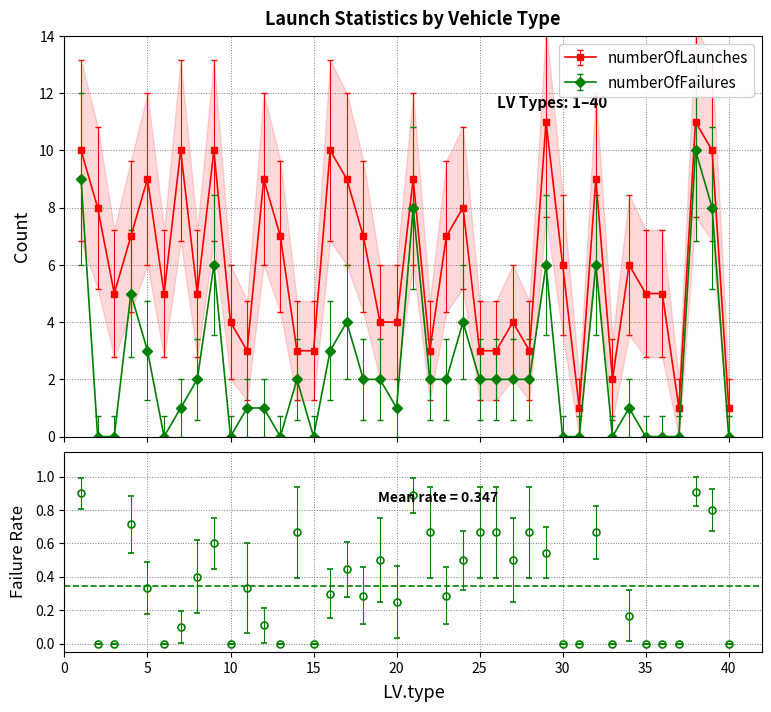

At 33, list the series in order from largest to smallest.

numberOfLaunches, numberOfFailures